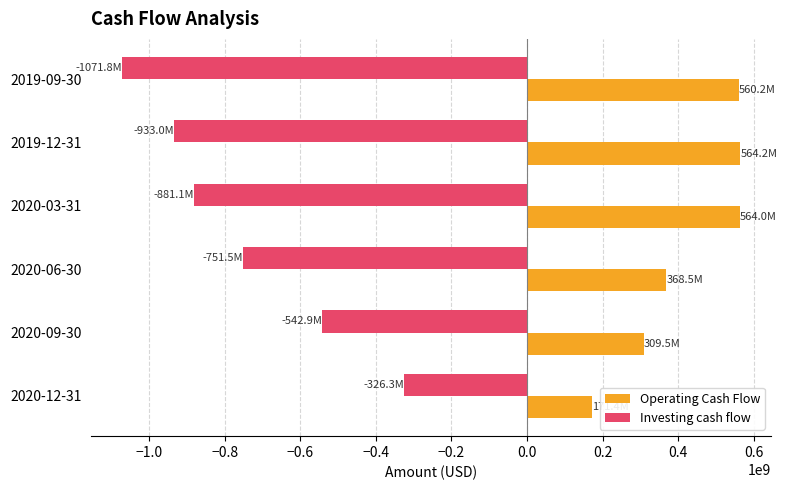

The value of Investing cash flow at 2020-09-30 is -542878000. True or false?

True